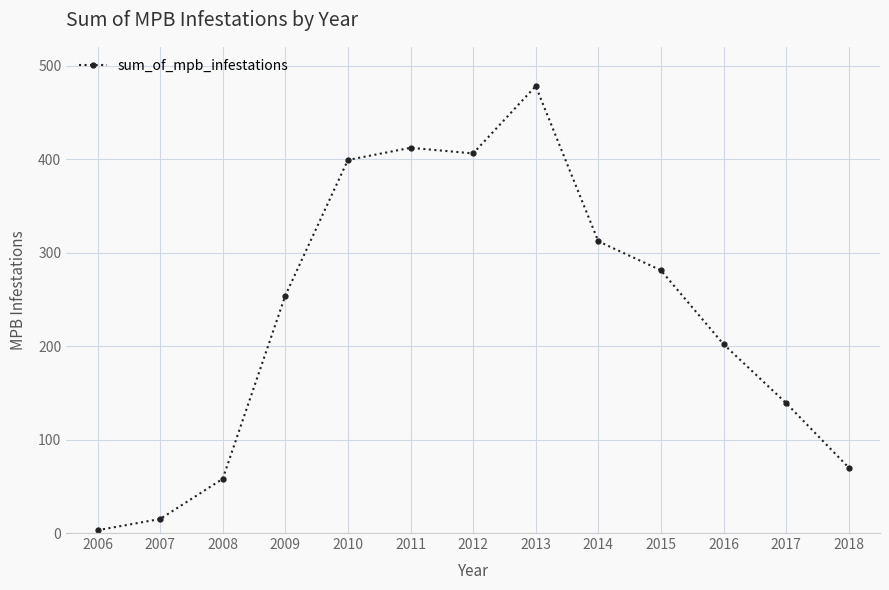

Approximately how many times larger is the value at 2006 compared to 2007?

0.2